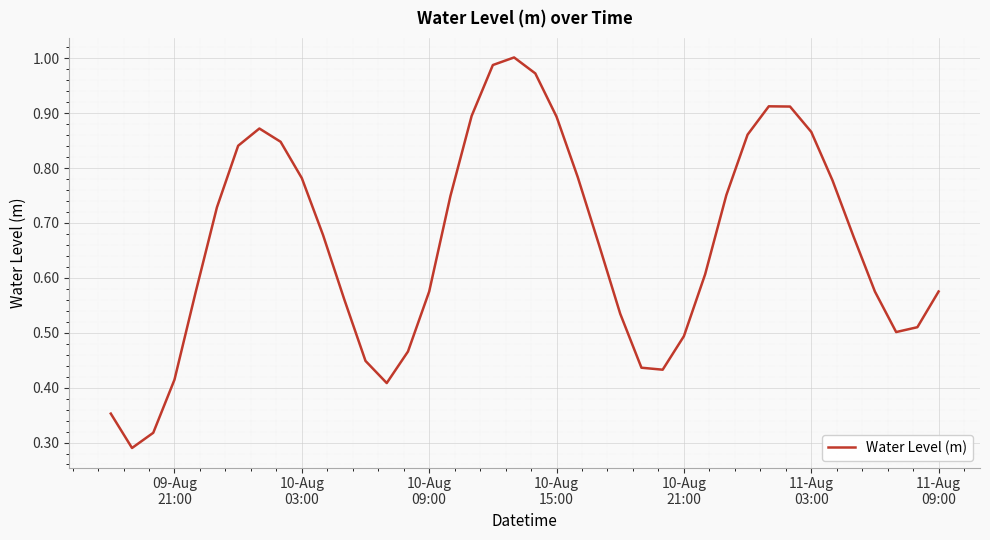

What is the average value?

0.7